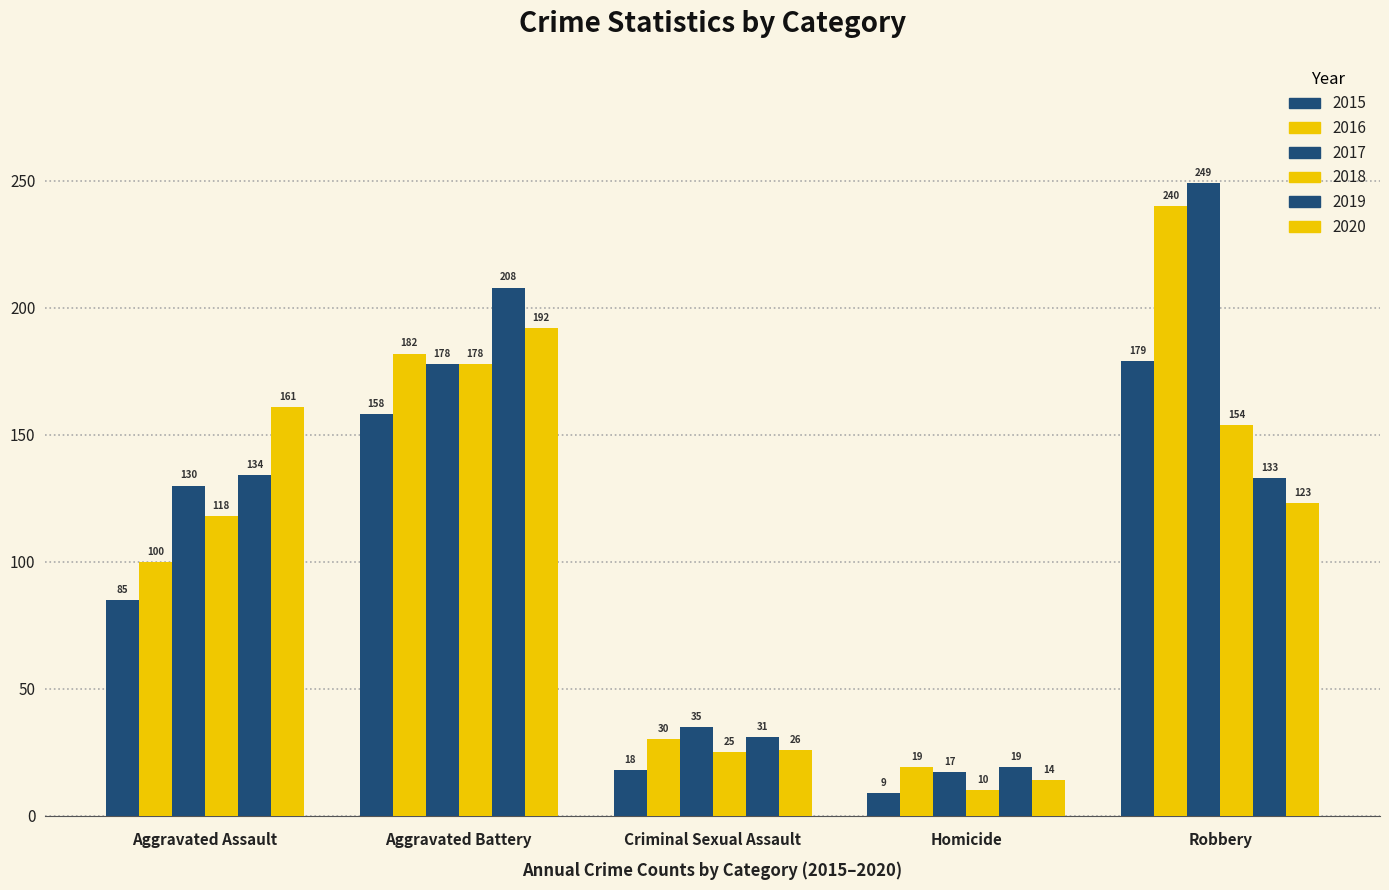

What is the sum of the 2016 values at Robbery and Homicide?

259